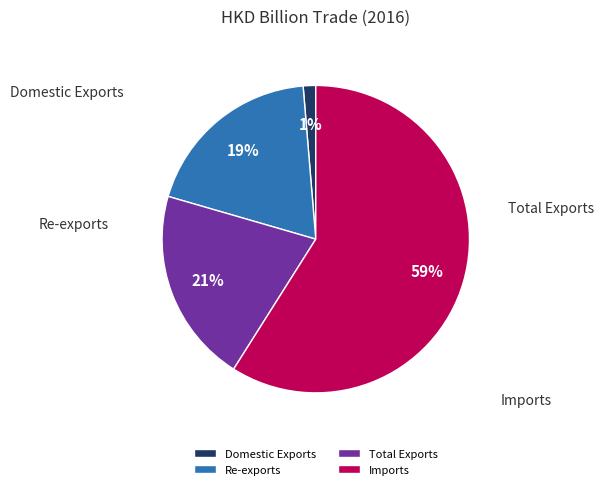

To the nearest percent, what is the difference between the largest and smallest slice percentages?

58%